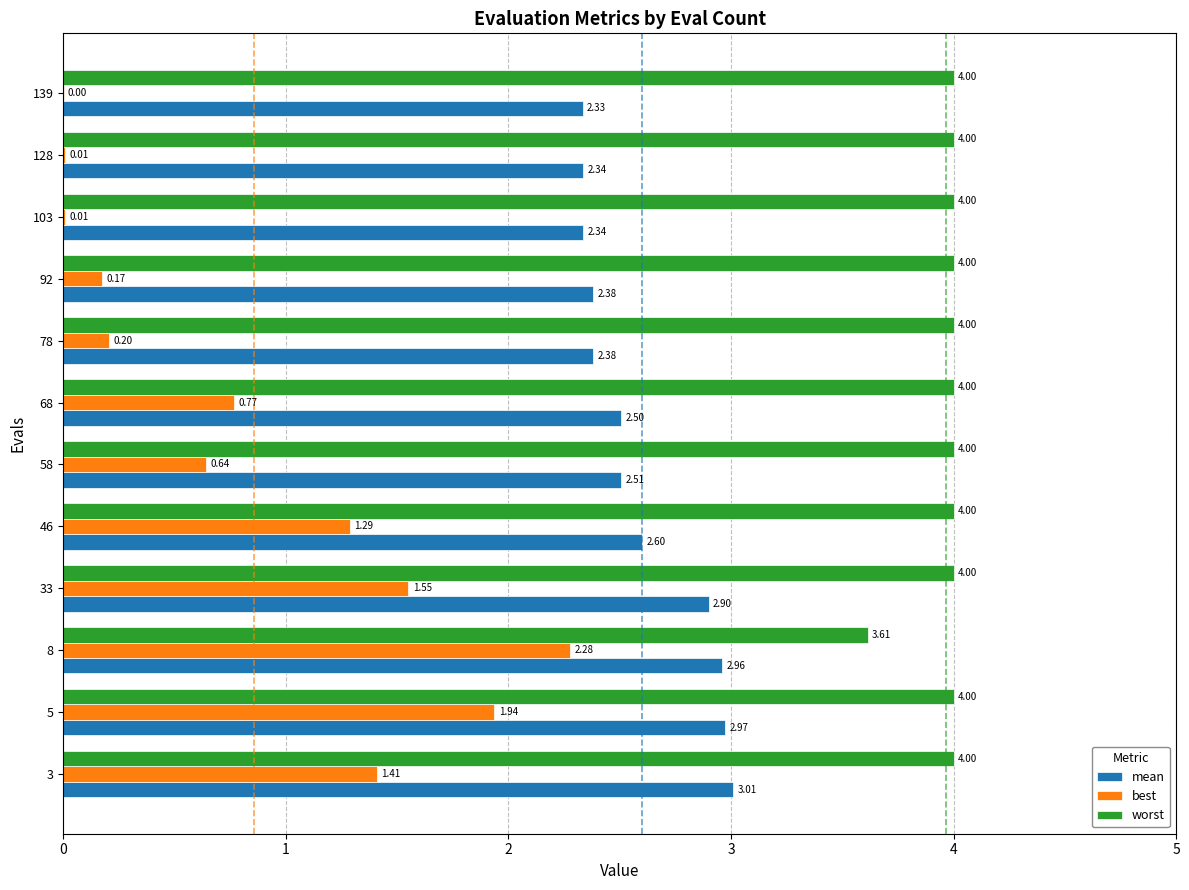

Count the number of data series in this chart.

3